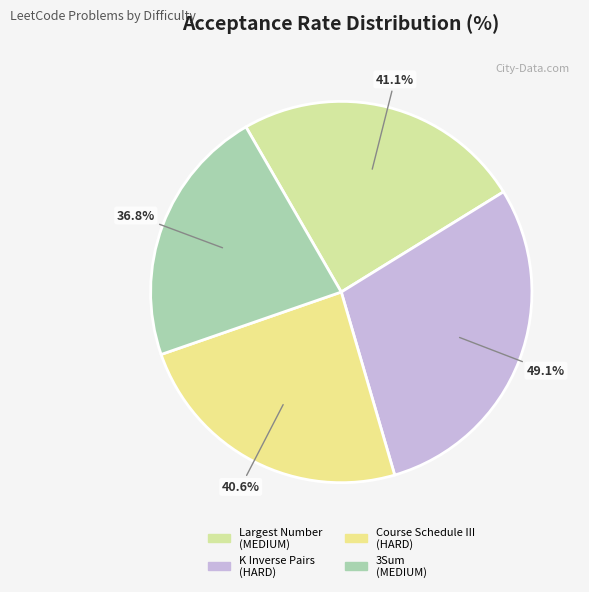

To the nearest percent, what percentage of the pie is 3Sum (MEDIUM)?

22%